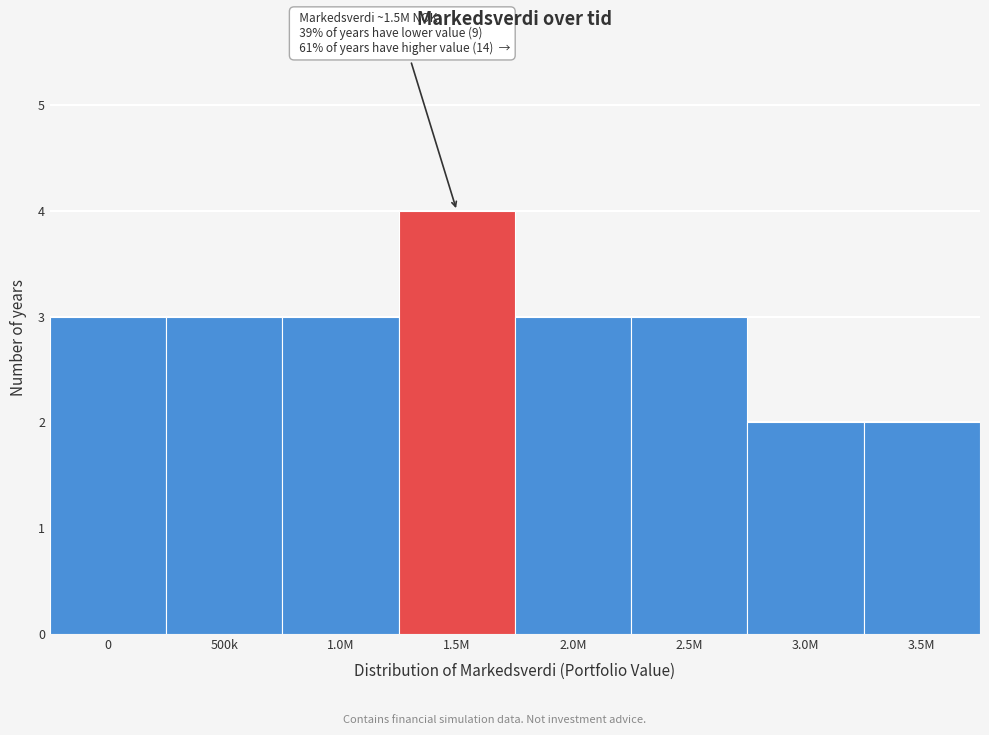

Reading left to right, what are all the values shown in this chart?

0=3	500k=3	1.0M=3	1.5M=4	2.0M=3	2.5M=3	3.0M=2	3.5M=2